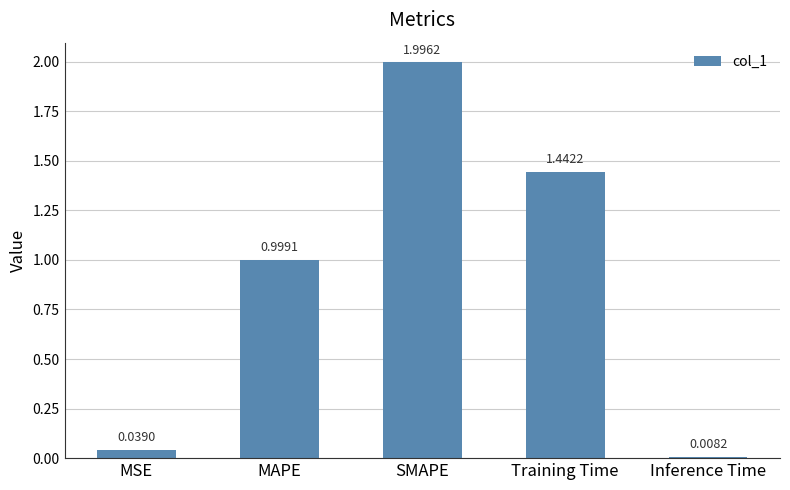

Which has a higher value, SMAPE or MSE?

SMAPE